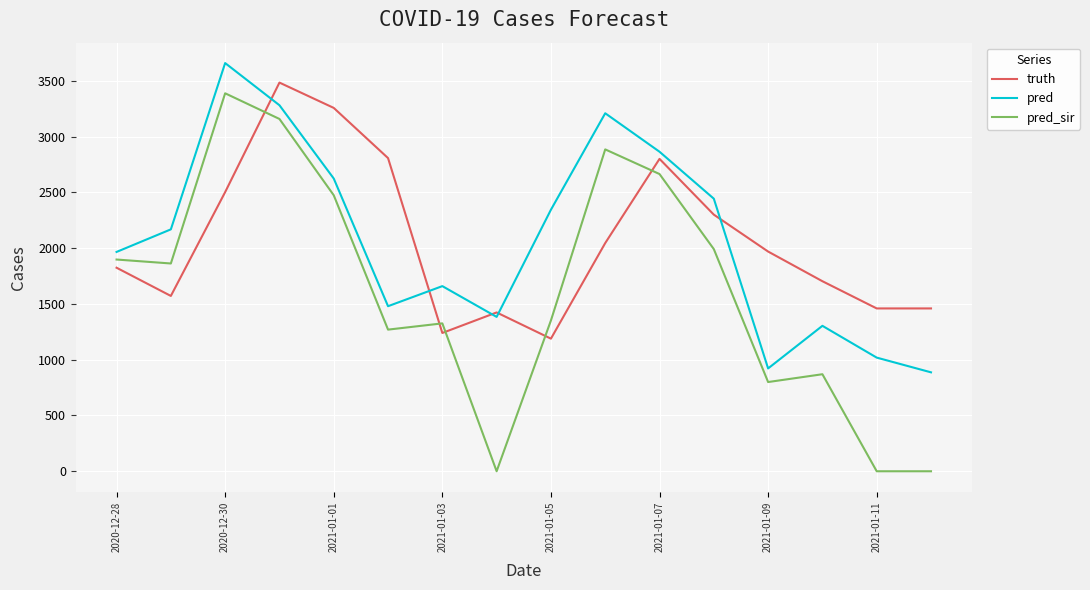

Which series has the largest range (max minus min)?

pred_sir